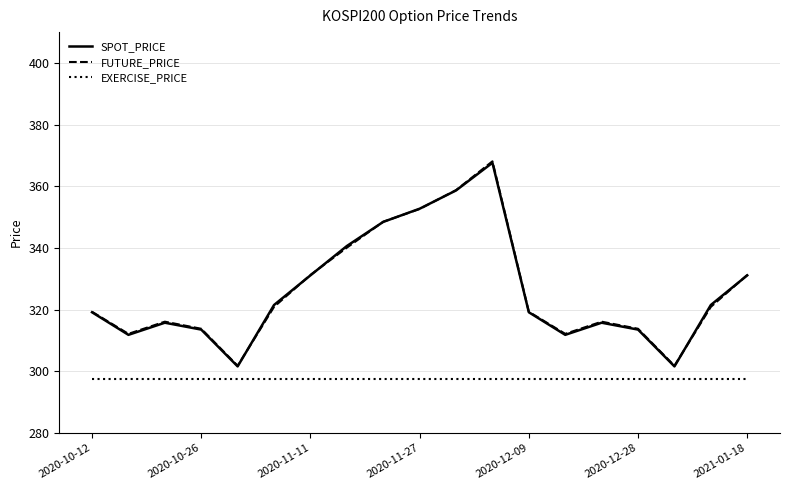

Which series has the largest range (max minus min)?

FUTURE_PRICE